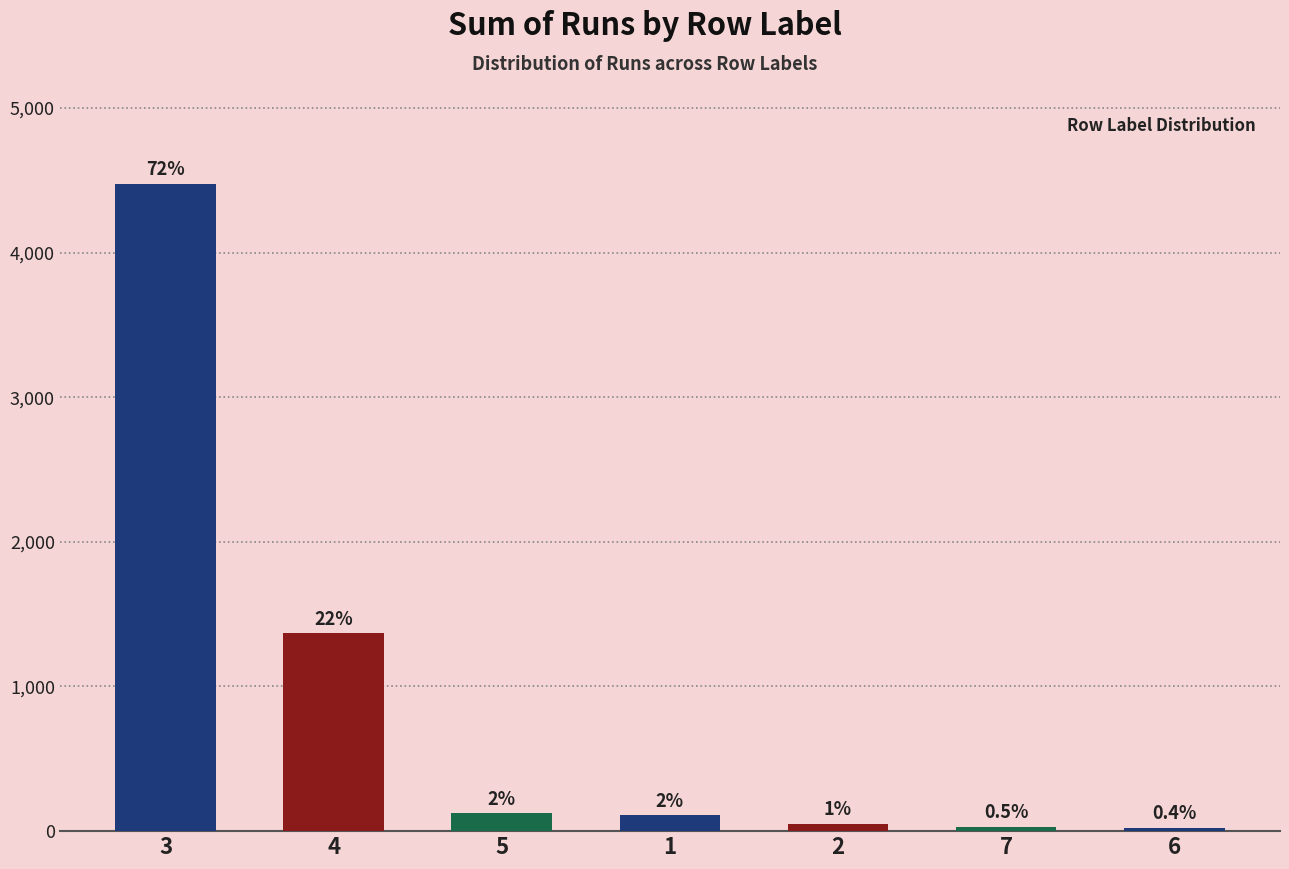

Approximately how many times larger is the value at 1 compared to 2?

2.2